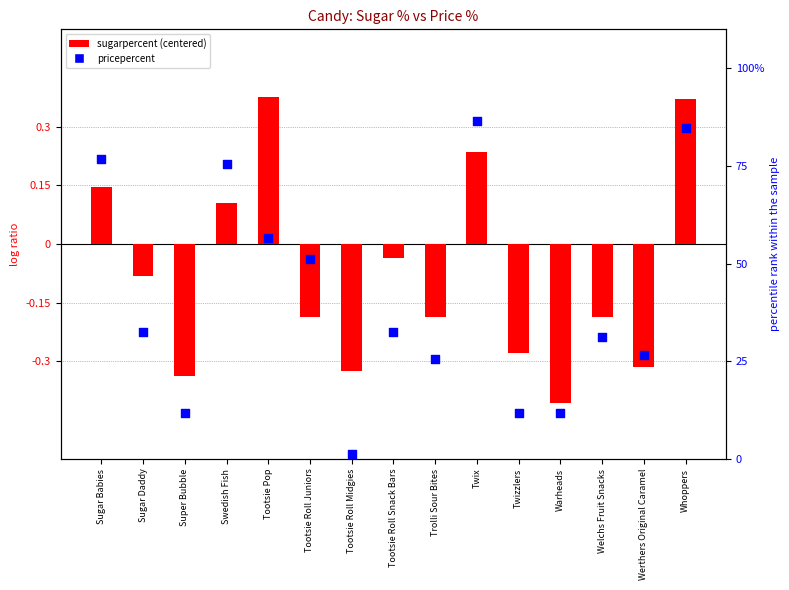

Which series has the largest total across all categories?

pricepercent